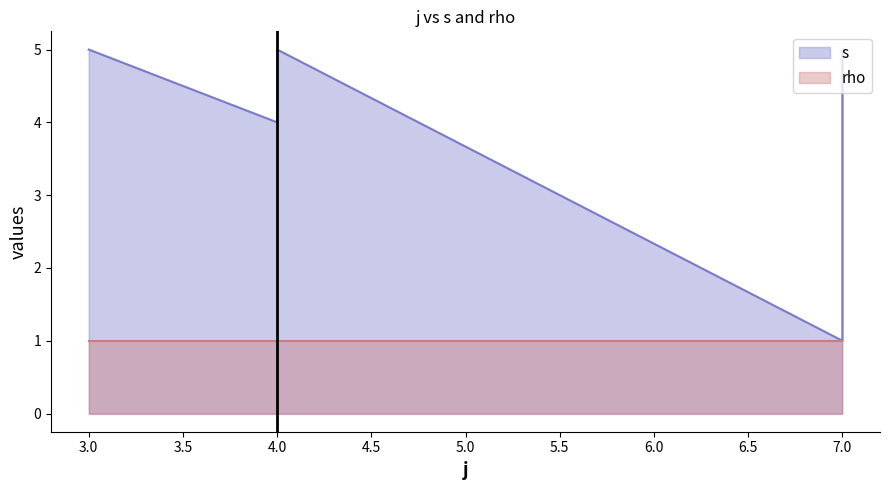

List the labels in order of value, largest first.

3, 4, 7, 4, 7, 7, 7, 7